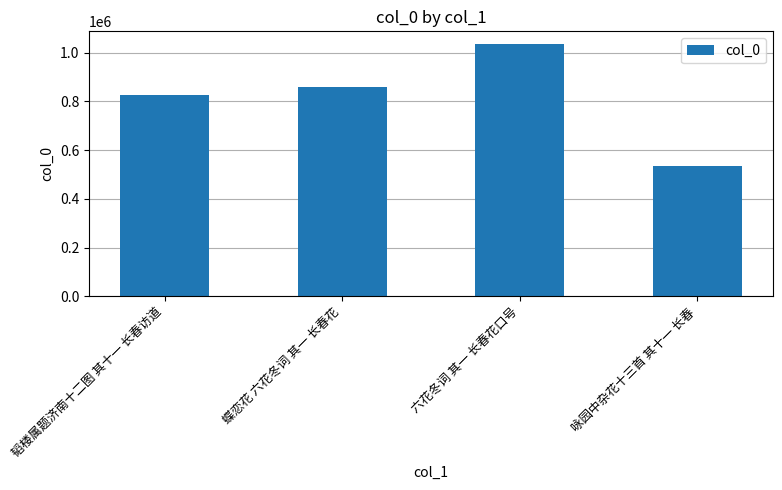

The chart shows a value of 858016 at 蝶恋花 六花冬词 其一 长春花. True or false?

True